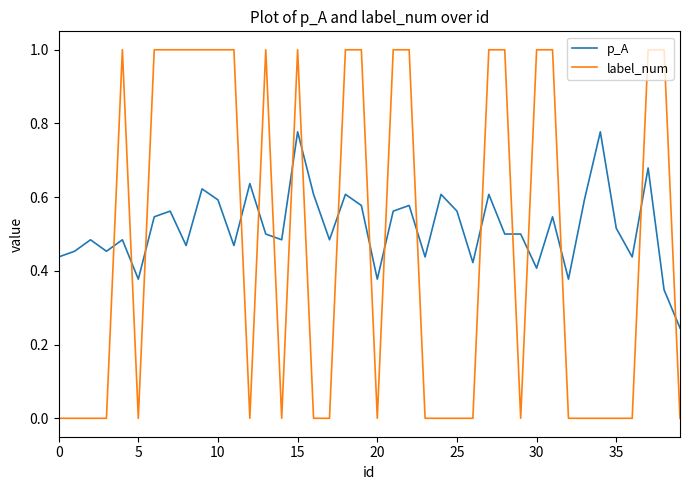

Which series has the largest total across all categories?

p_A